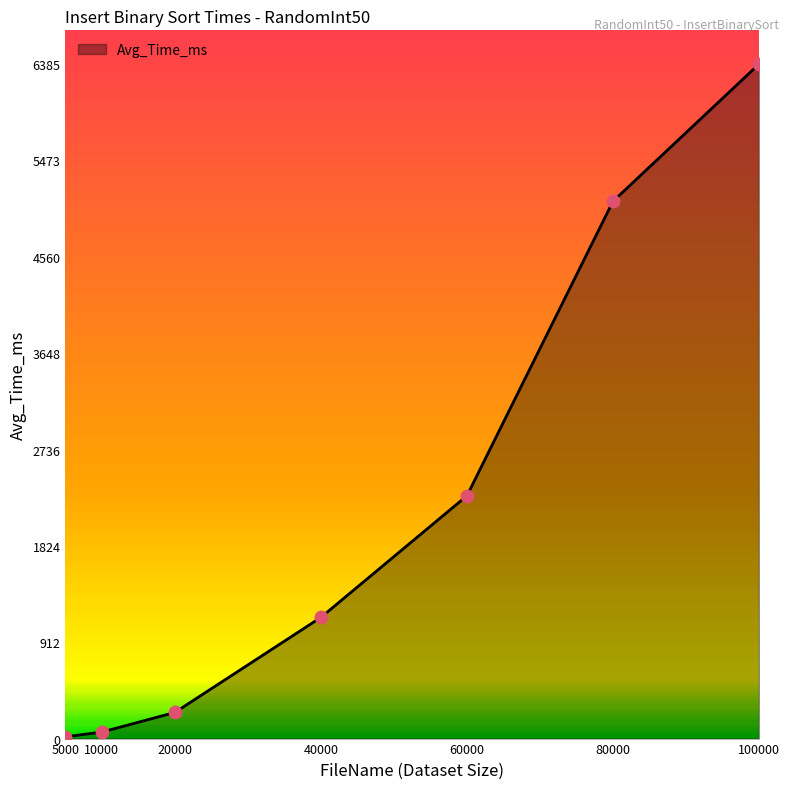

What is the change in value from 20000 to 80000?

+4837.7